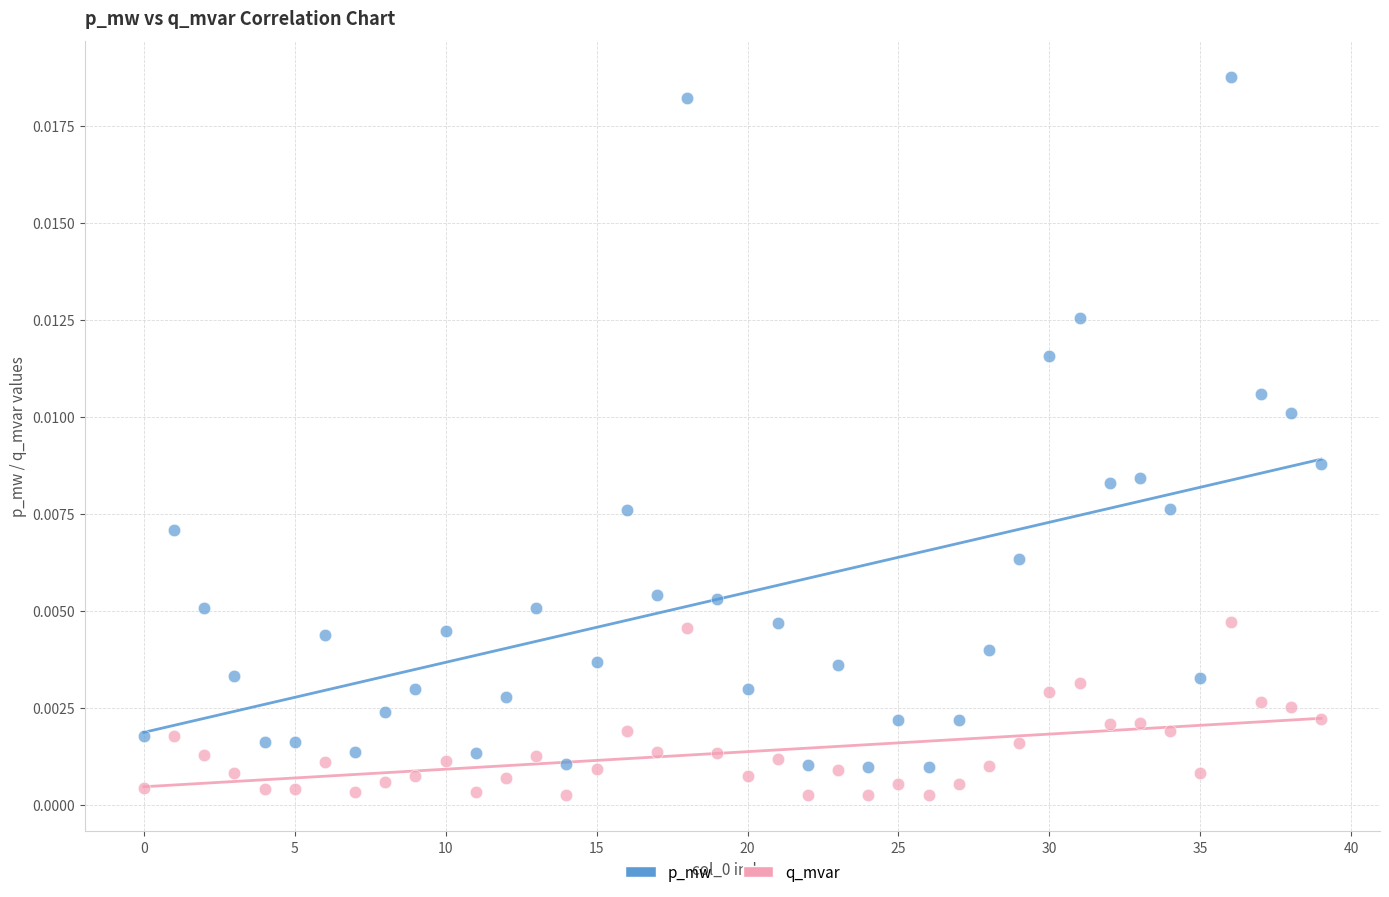

Which series has the largest Y range (max minus min)?

p_mw